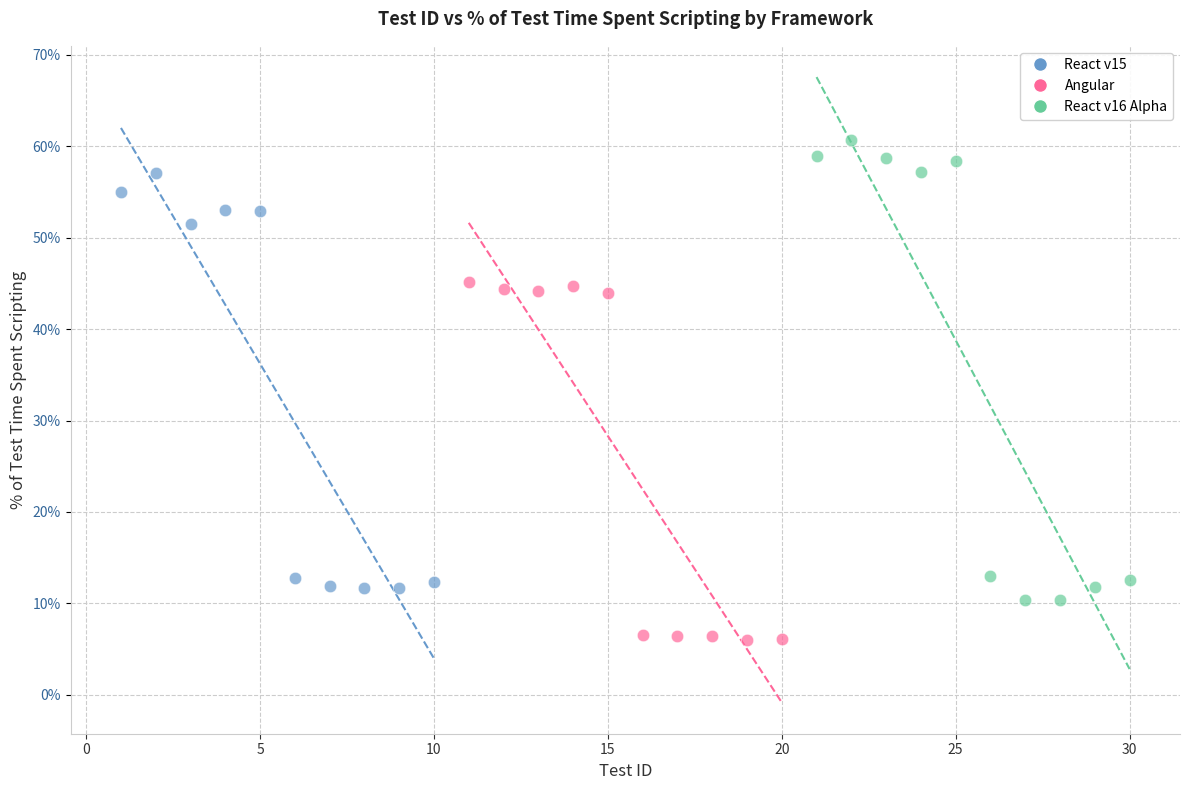

Which series reaches the minimum Y coordinate?

Angular